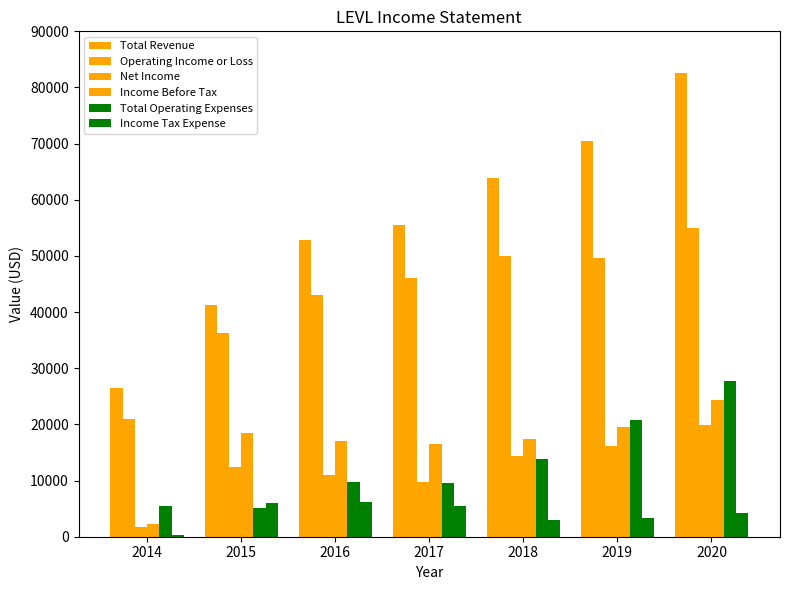

What is the maximum value for Income Tax Expense?

6100